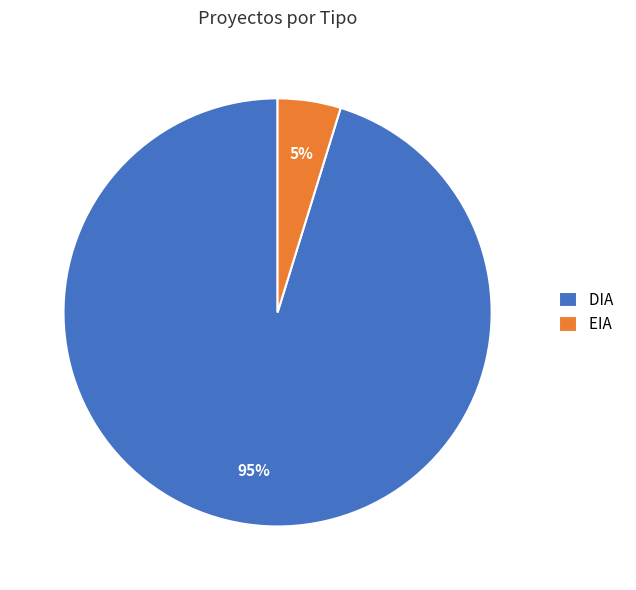

True or false: EIA accounts for 13% of the total.

False